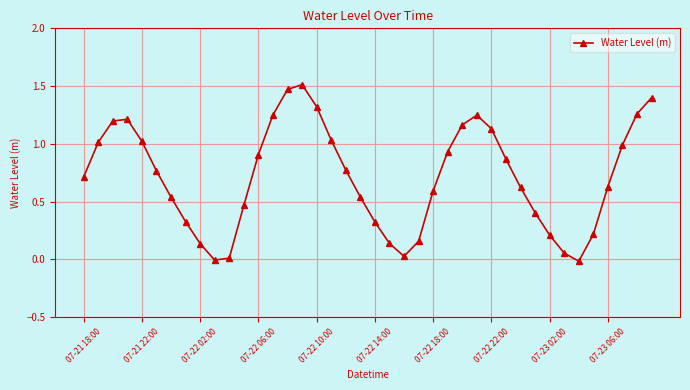

Count the number of categories in the chart.

40